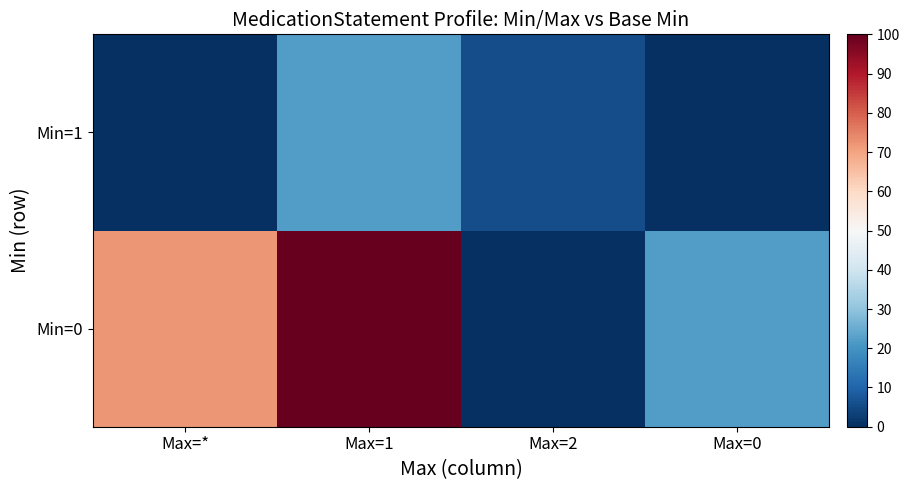

Which label corresponds to the largest value in the chart?

Max=1